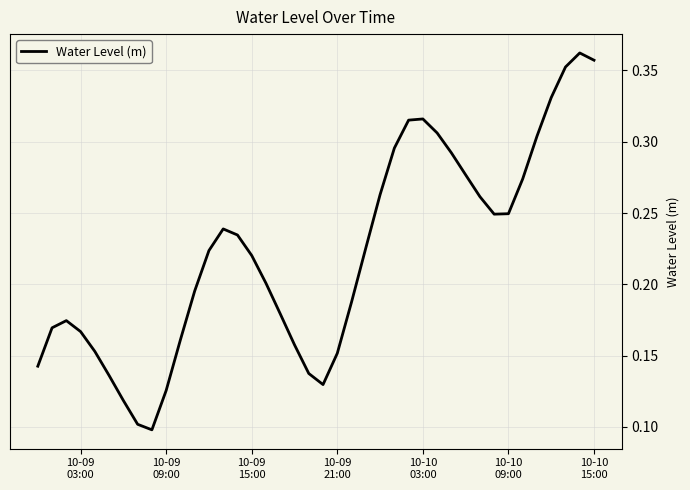

How many interior local valleys (lower than both neighbors) does the data have?

3